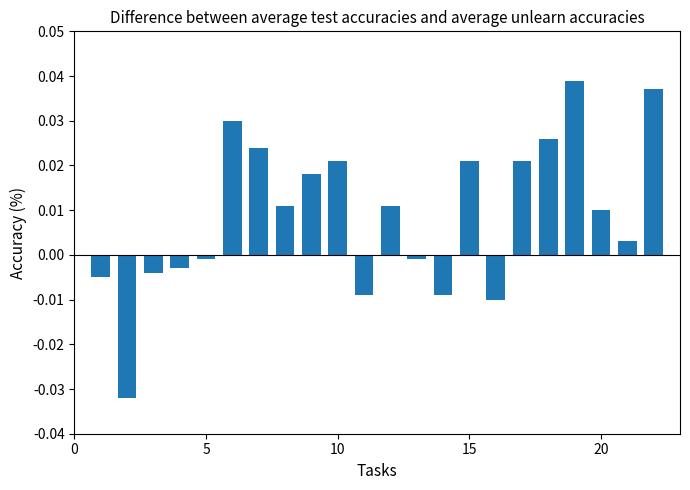

How many negative values are there?

9